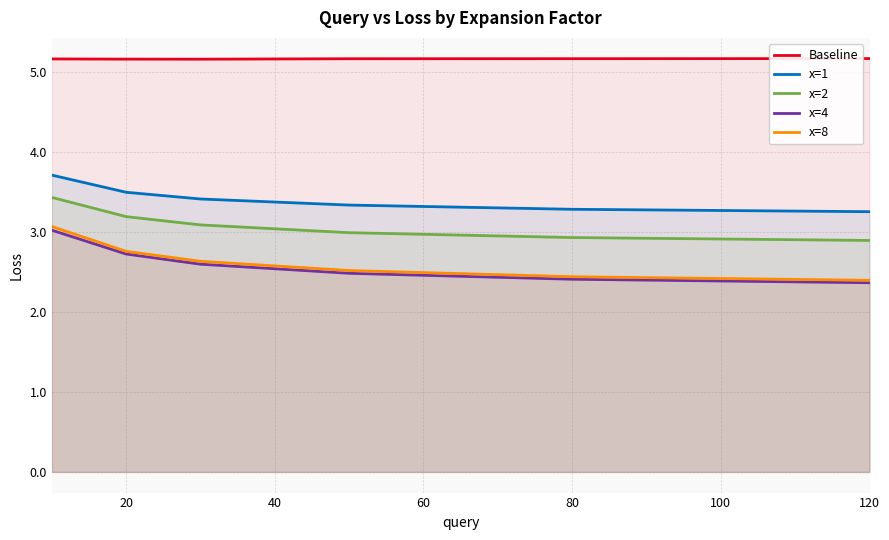

How many lines are shown in the chart?

5